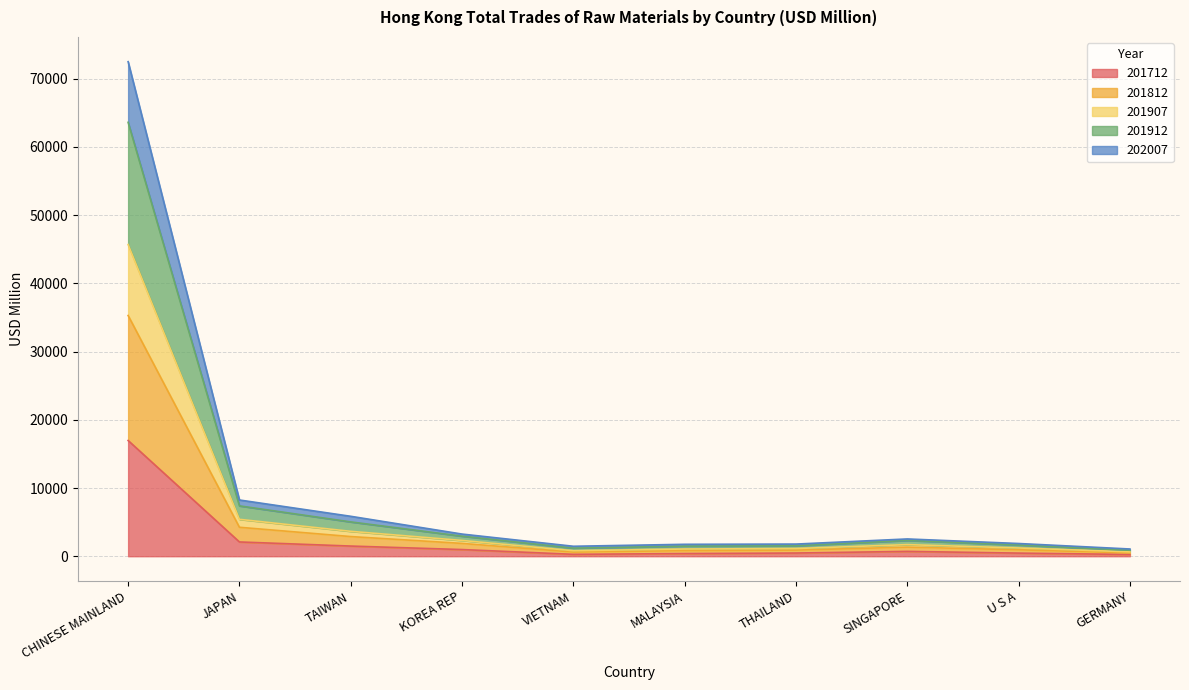

Between MALAYSIA and TAIWAN, which is larger?

TAIWAN